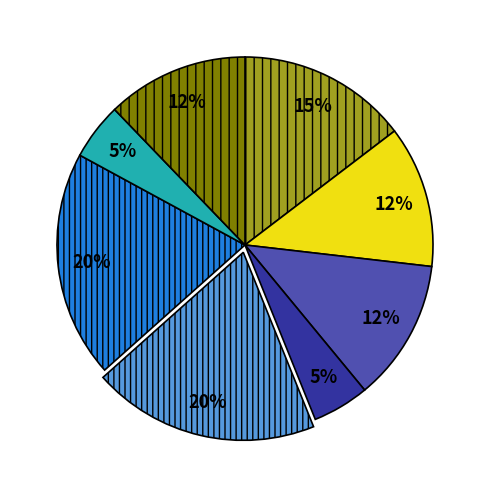

To the nearest percent, what is the average slice percentage?

12%